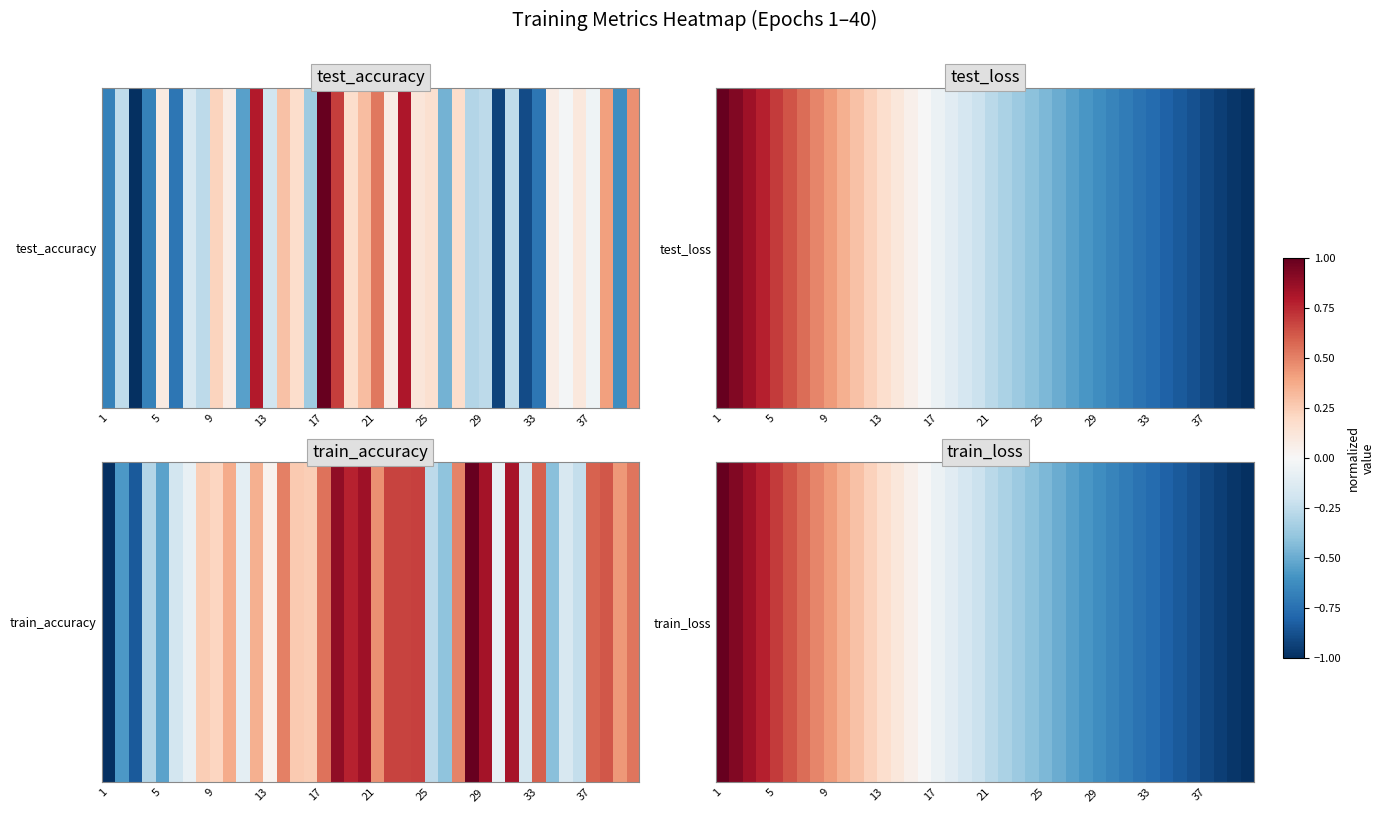

At which label is the value closest to 0?

15